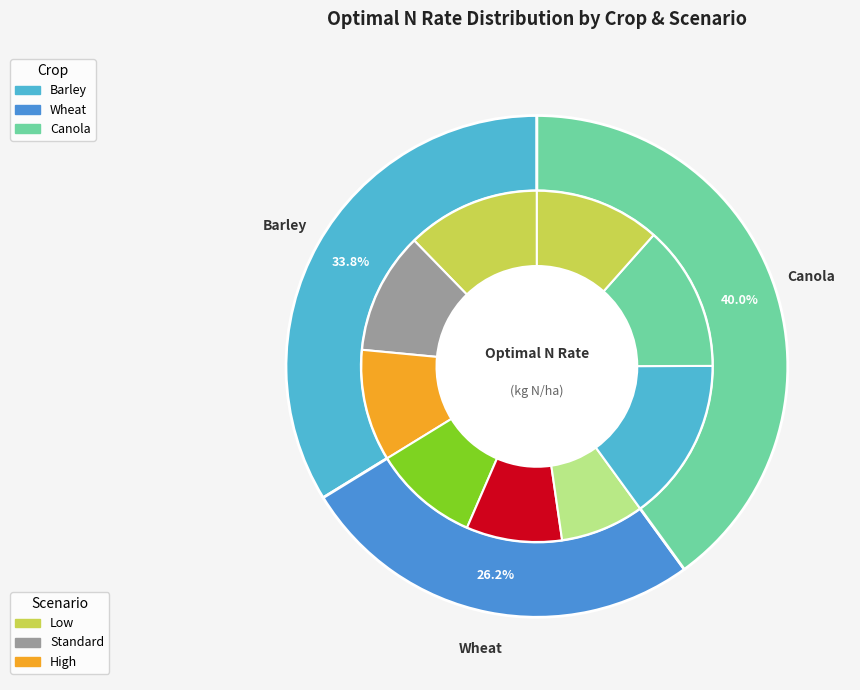

The Canola Low slice represents 5% of the pie. True or false?

False